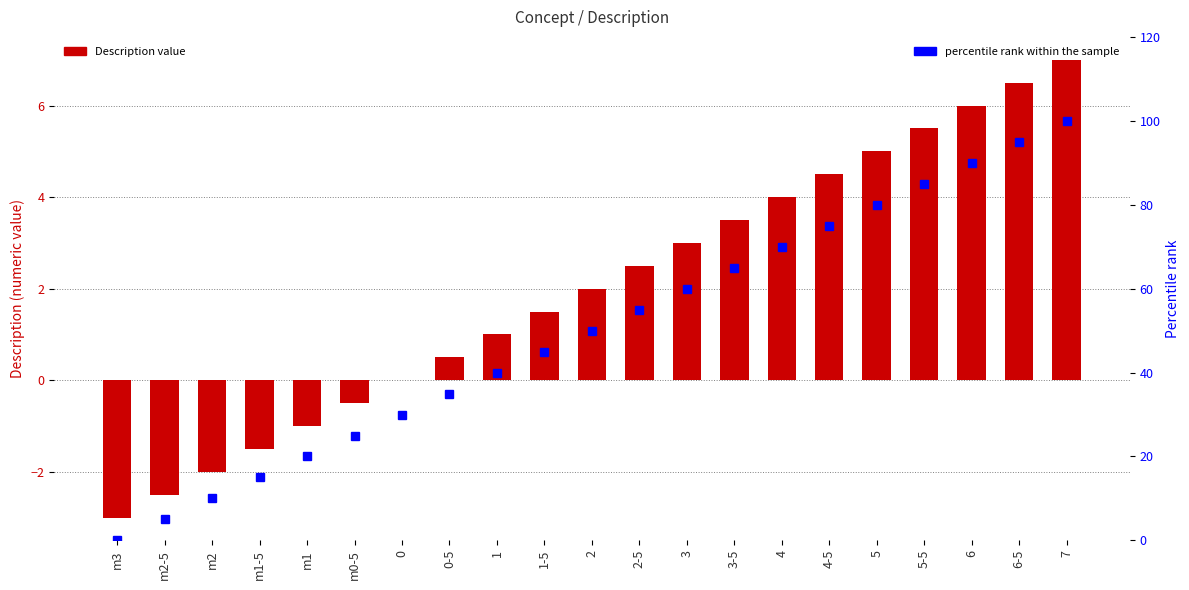

True or false: percentile rank within the sample has a value of 95.0 at 6-5.

True